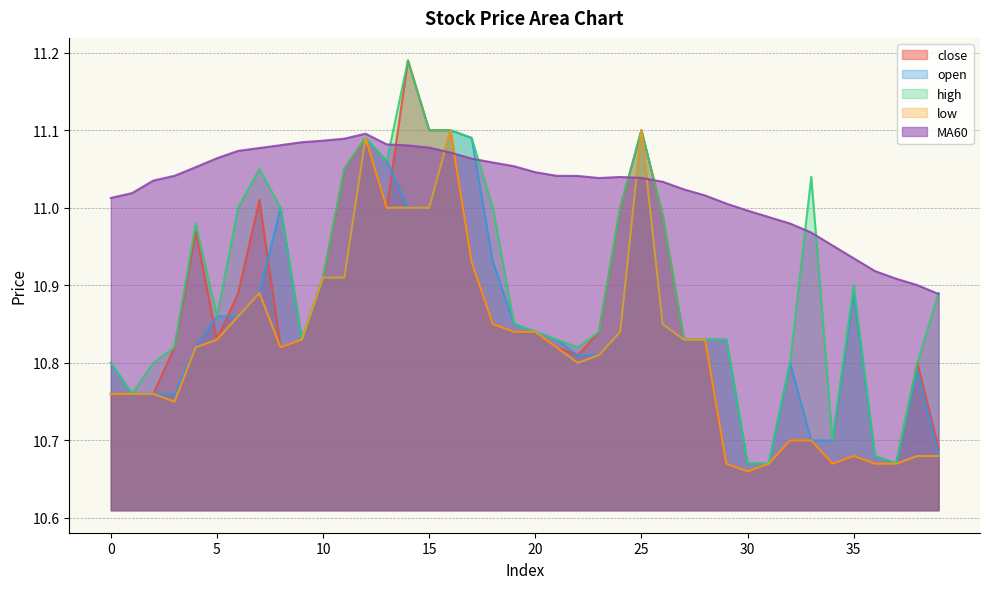

At which label is low closest to 10?

30